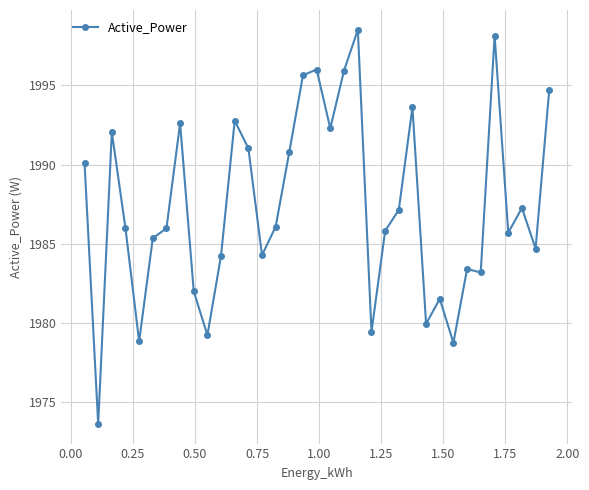

What is the value of the 2nd point from the left?

1973.6